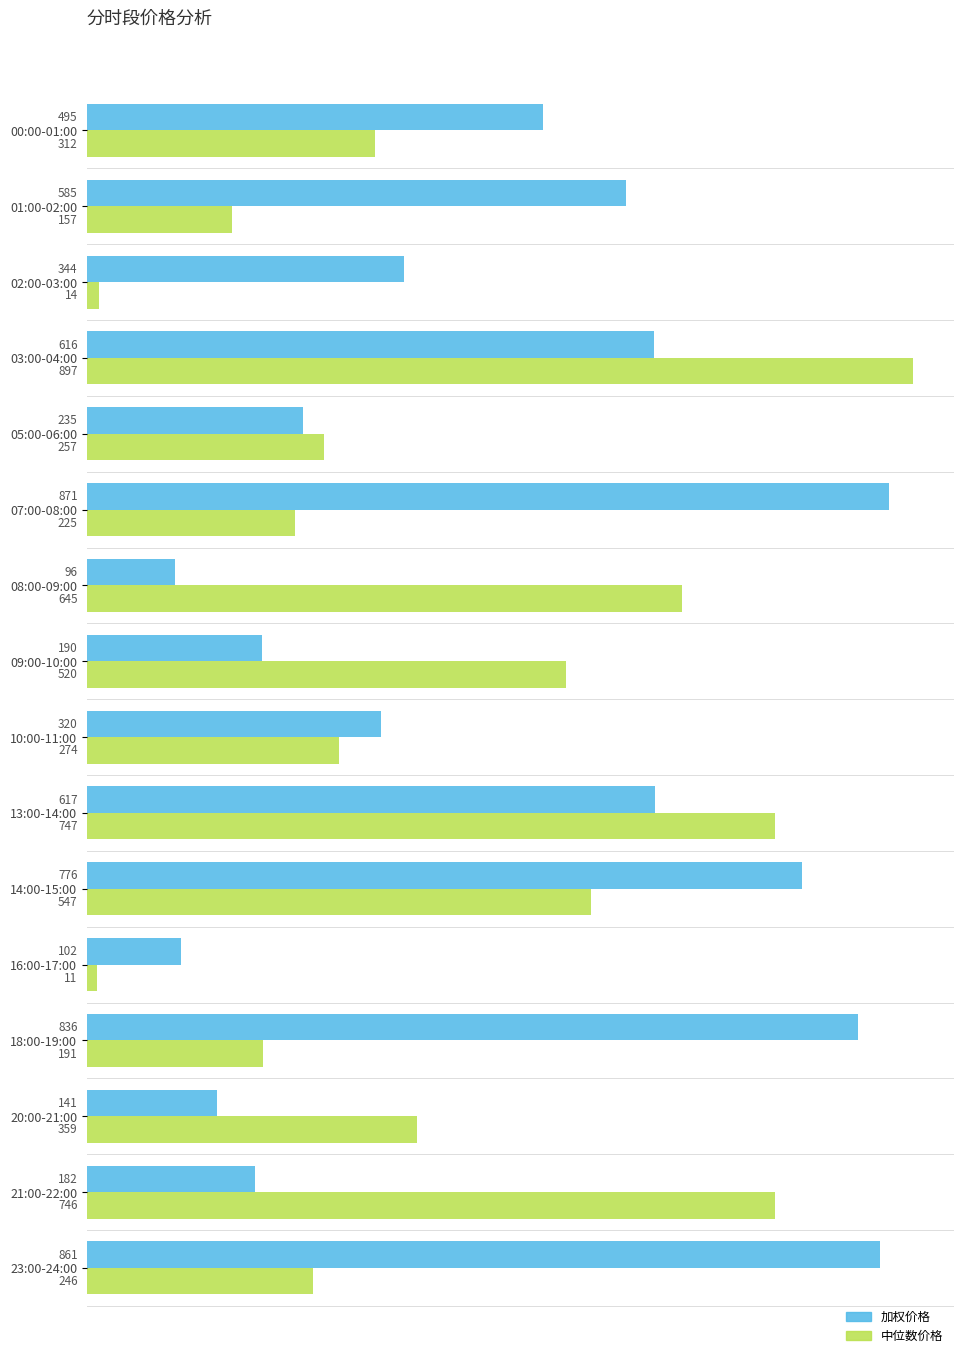

Is it true that 加权价格 equals 45.8 at 08:00-09:00?

False